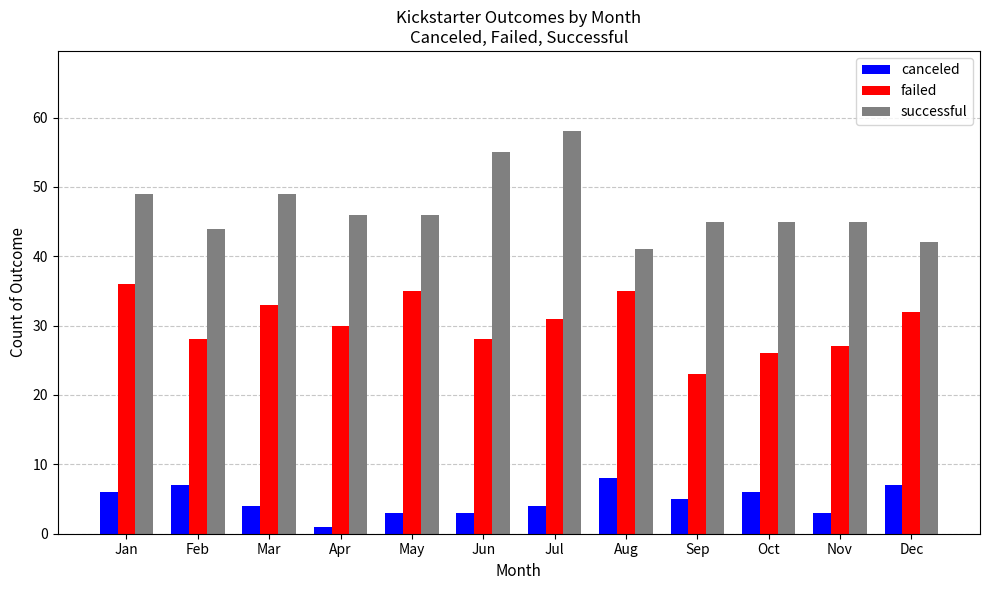

What is the lowest value of the failed series?

23